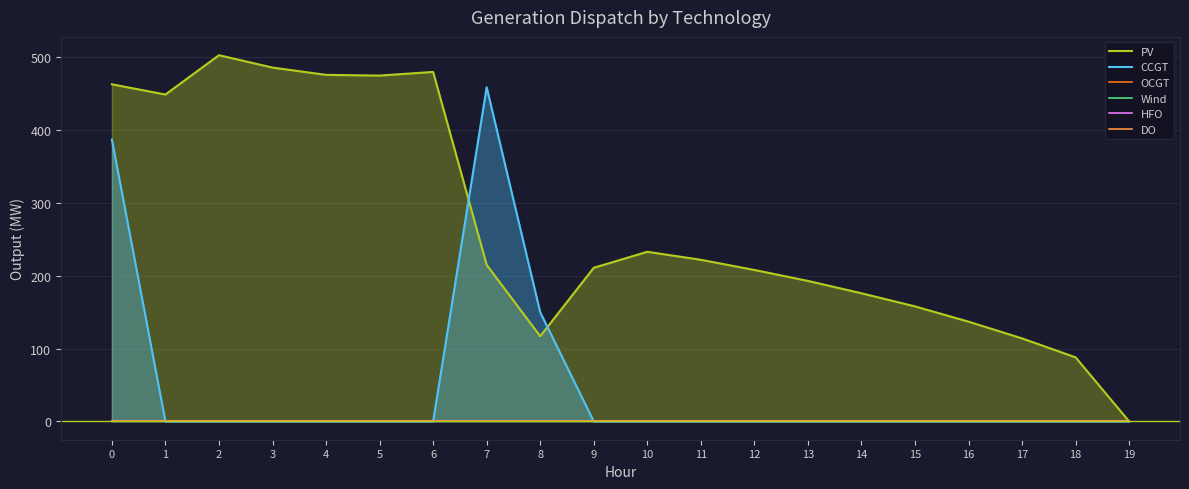

What is the difference between the highest and lowest values at 5?

475